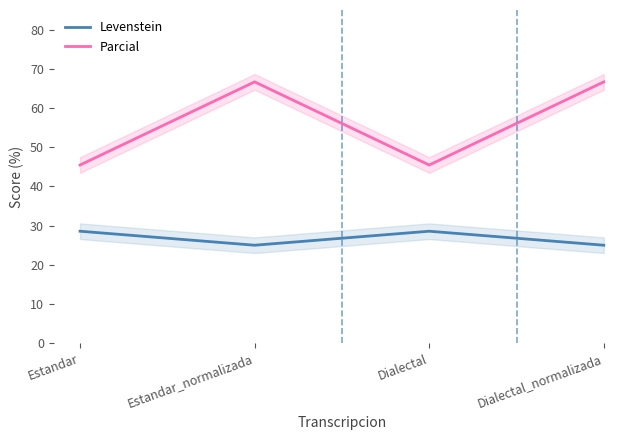

How many data points does each series have?

4